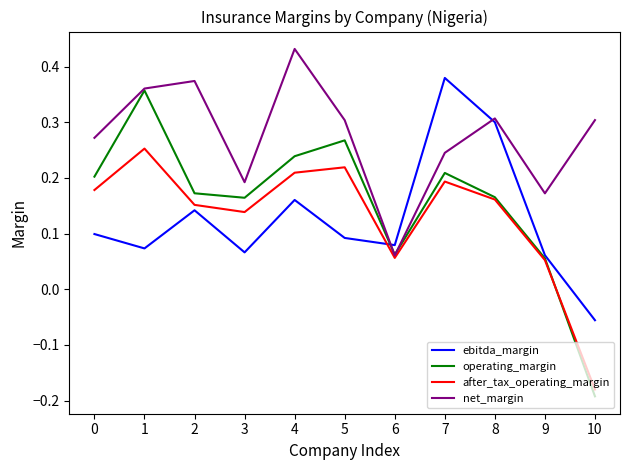

Between 1 and 4, which series saw the biggest shift?

operating_margin